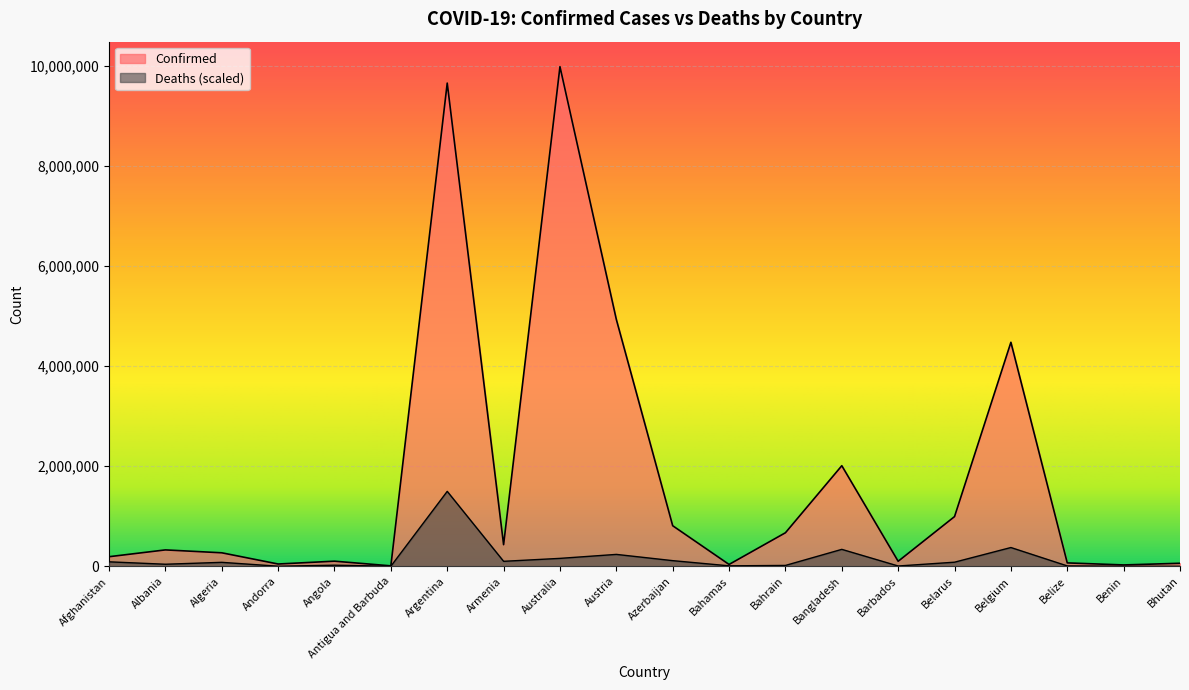

At which category does Deaths reach its first local peak?

Algeria